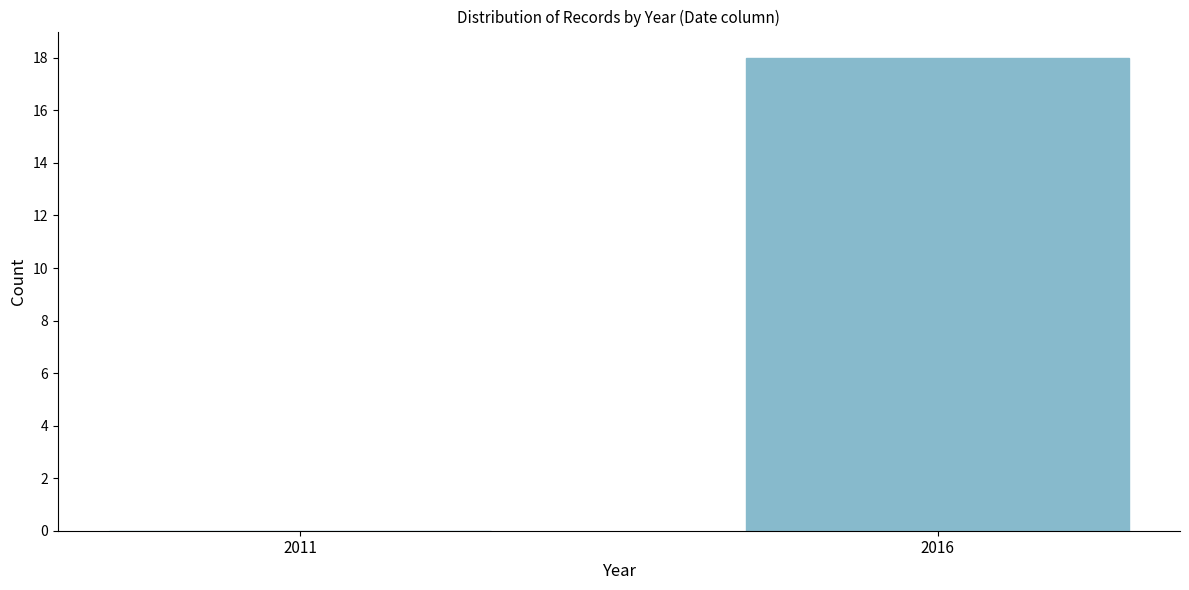

Reading left to right, list all the values displayed in this chart.

2011=0	2016=18